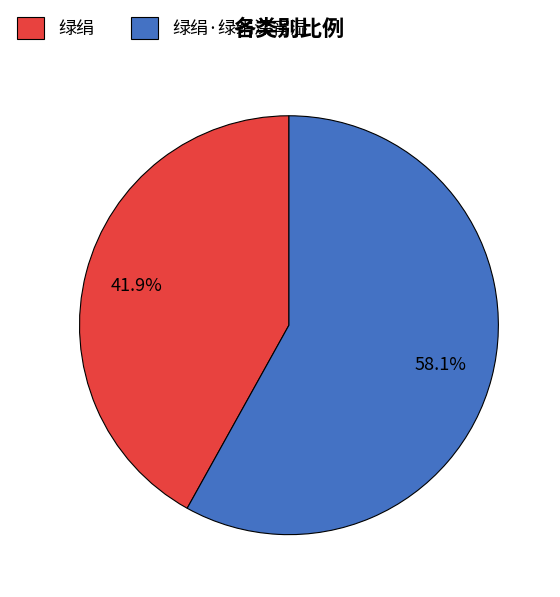

Is the sum of 绿绢·绿绢深宵湿 and 绿绢 greater than half?

Yes